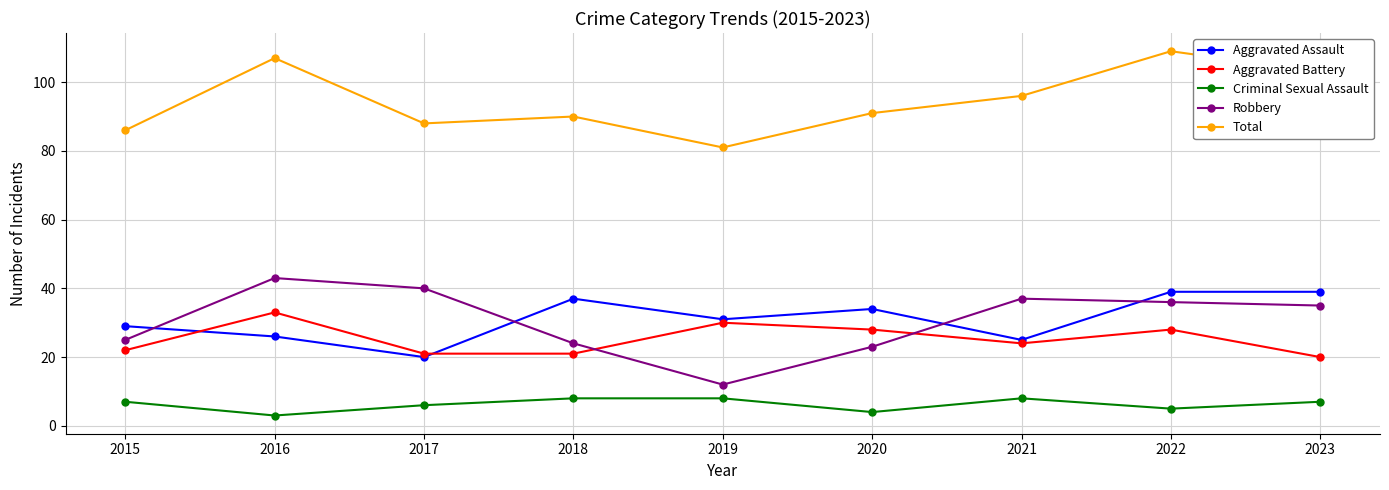

How many categories are shown in the chart?

9